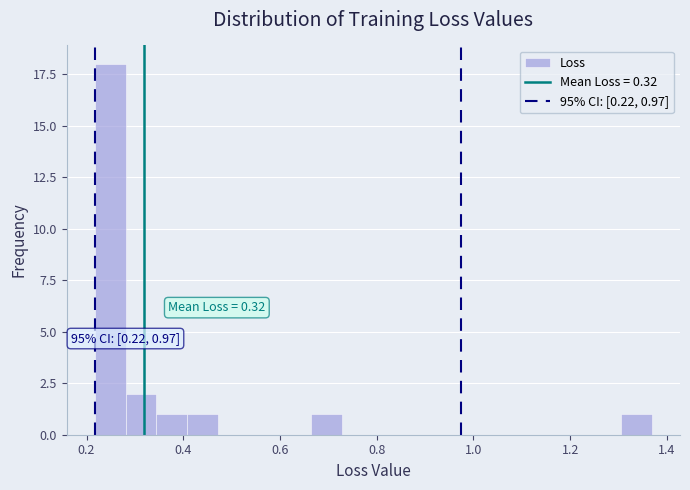

Read against the x-axis, roughly where is the centre of the tallest bar?

0.24